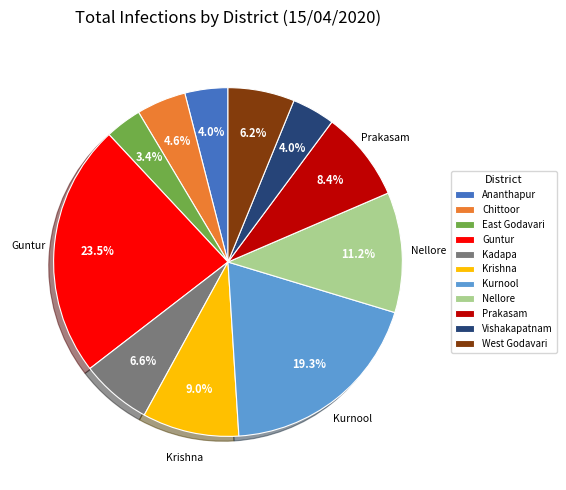

To the nearest percent, what is the difference between the Vishakapatnam and Chittoor slice percentages?

1%